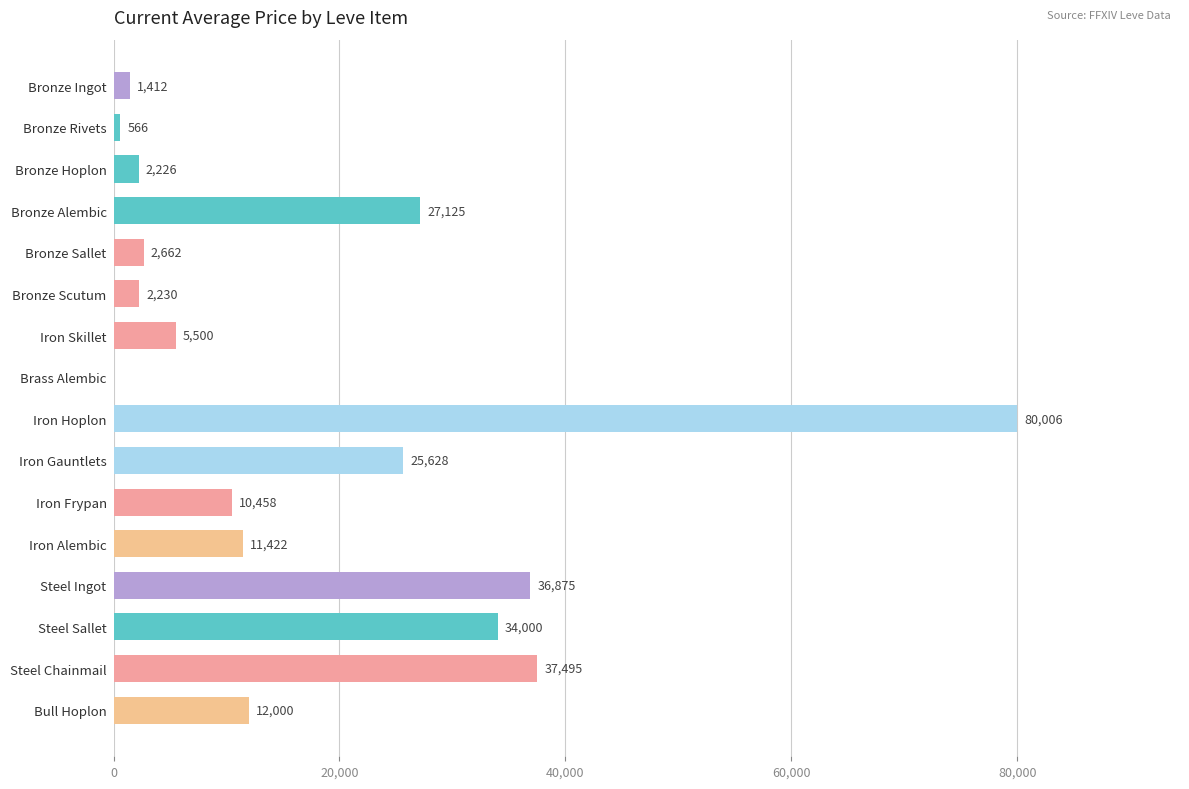

Count the number of values greater than 11421.

8